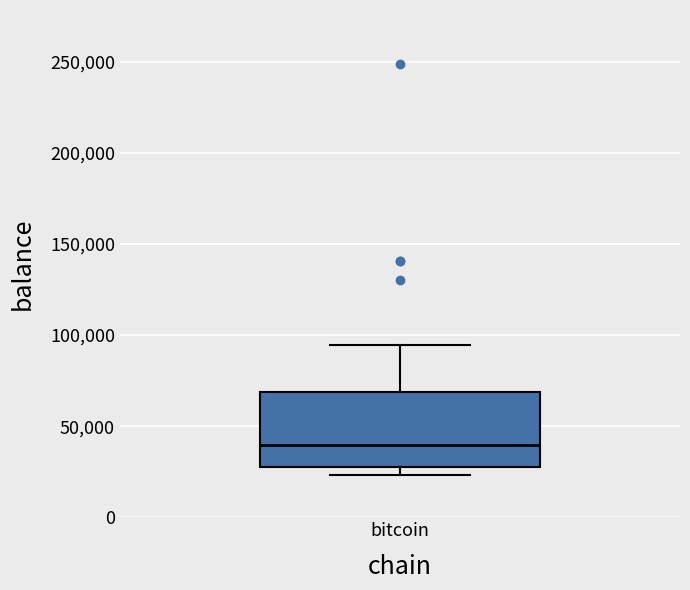

Transcribe this box plot: give where the median line is, the range the box spans, and where the two whiskers end, as read against the y-axis. The values are not printed on the chart, so give them approximately, as read against the axis.

median 40000, box 25000 to 70000, whiskers 25000 (just below the box's lower edge) to 95000